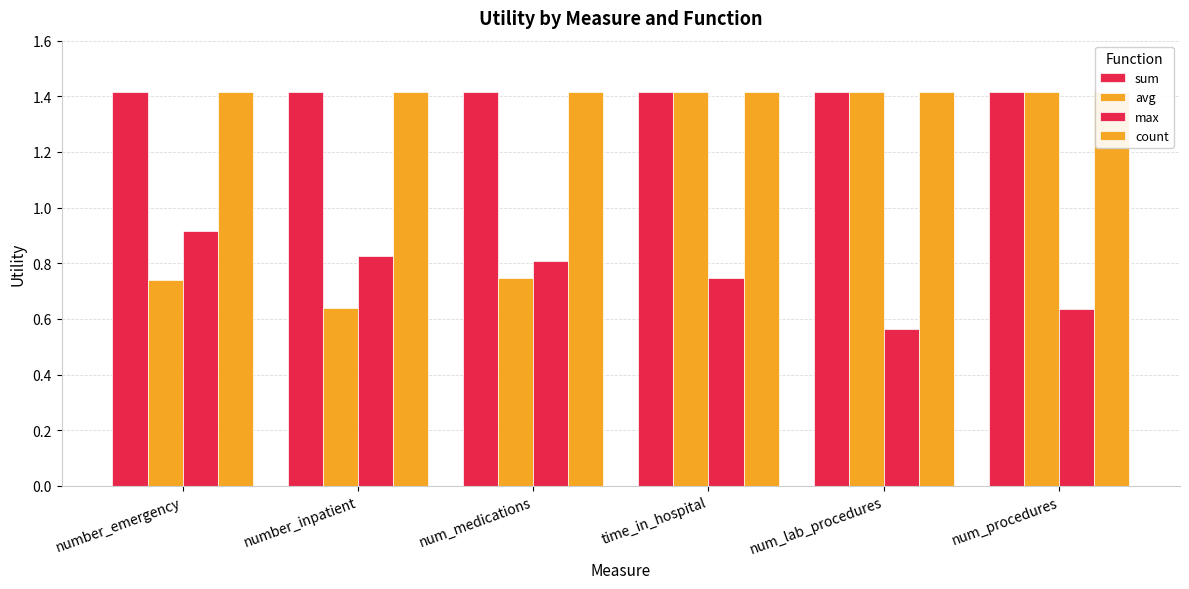

Which series has the widest spread of values?

avg